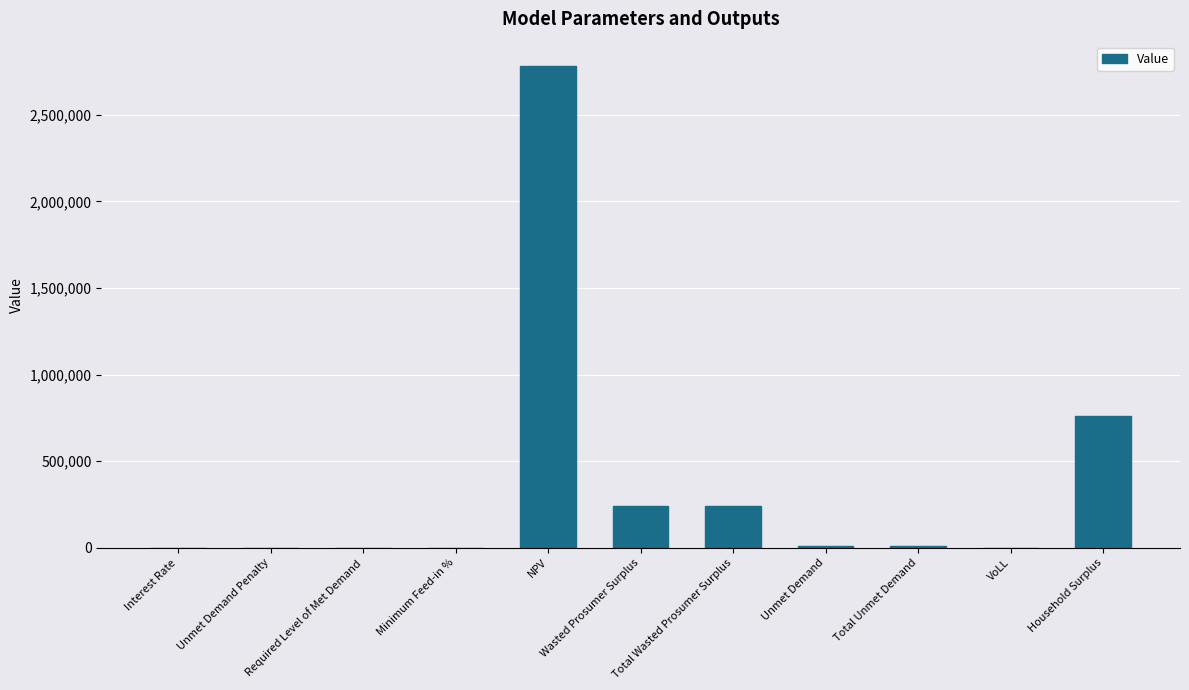

What is the greatest value displayed?

2782668.5